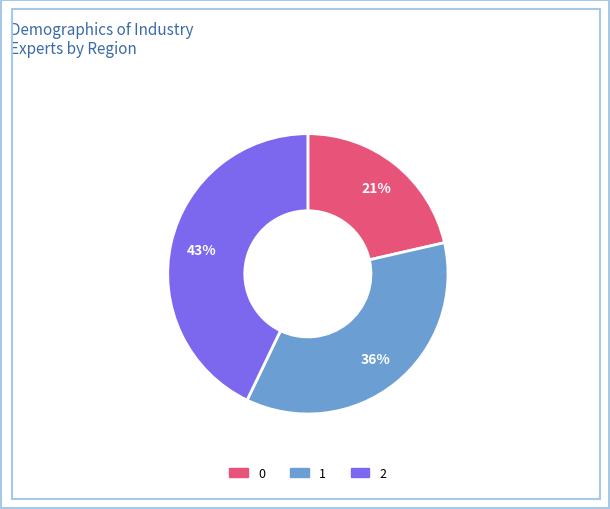

To the nearest percent, what is the combined percentage of 1 and 2?

79%